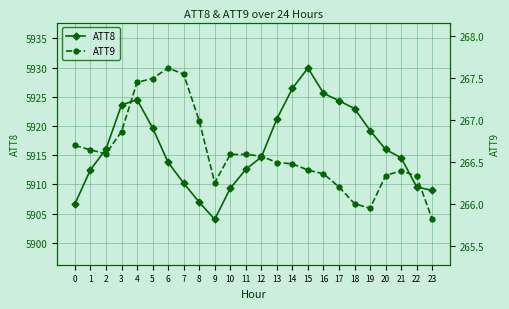

What is the sum of all ATT9 values?

6398.6